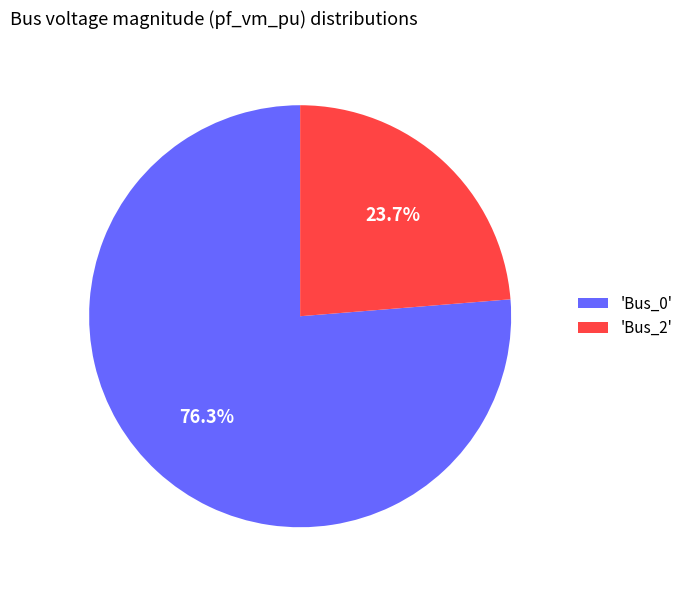

What is the total percentage of 'Bus_2' and 'Bus_0'?

100.0%